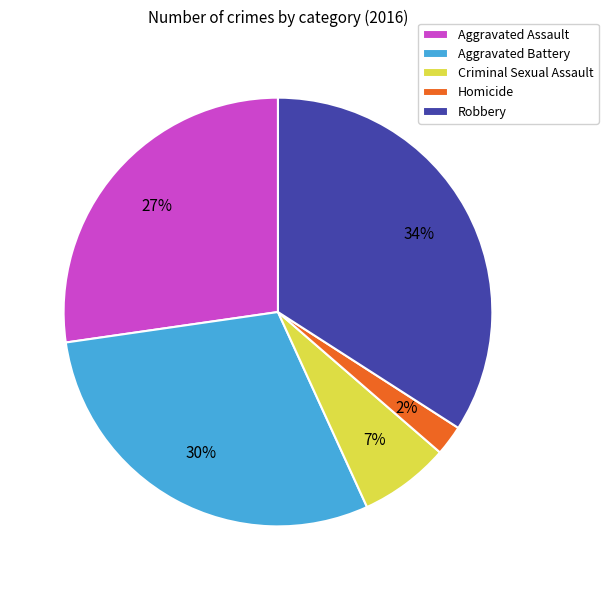

To the nearest percent, what is the combined percentage of Robbery and Criminal Sexual Assault?

41%